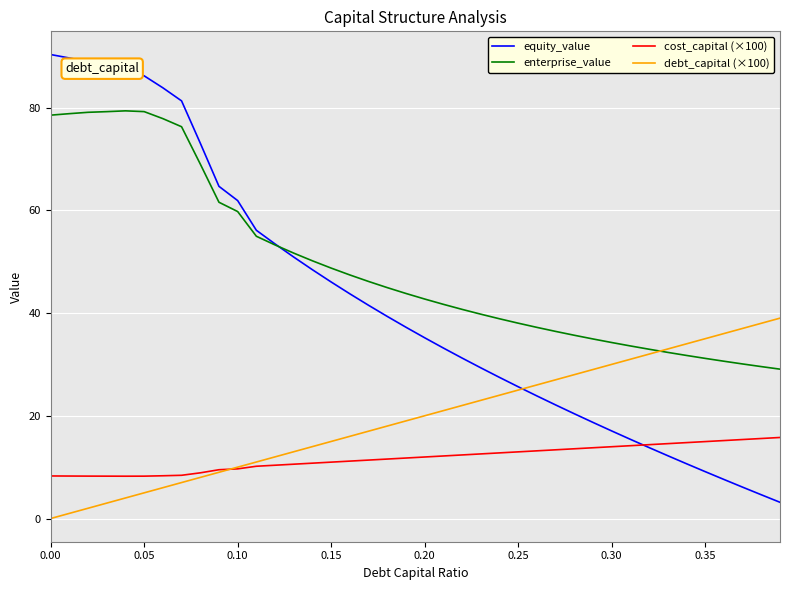

Is this an area chart (filled region under the line)?

No